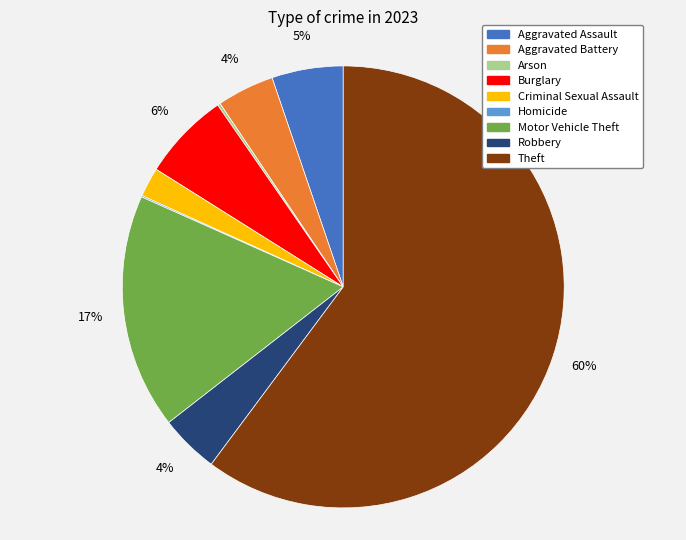

Which slice is the largest?

Theft